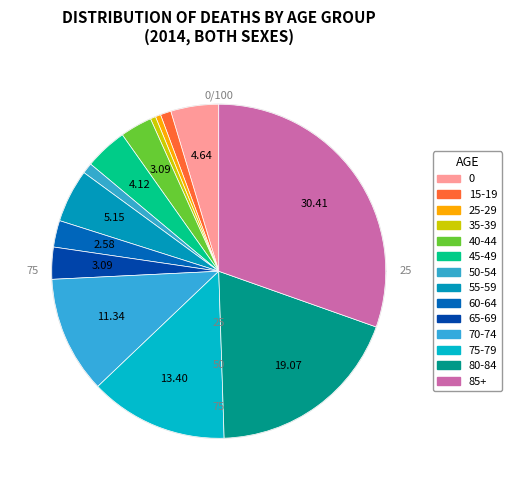

True or false: 35-39 accounts for 11% of the total.

False